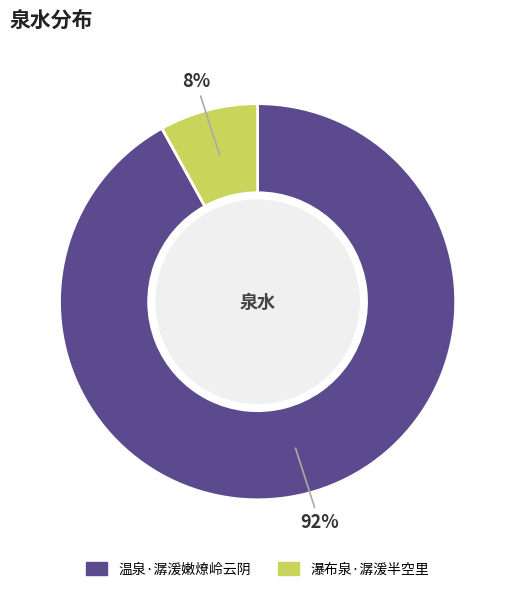

Does 瀑布泉·潺湲半空里 represent more than half of the total?

No